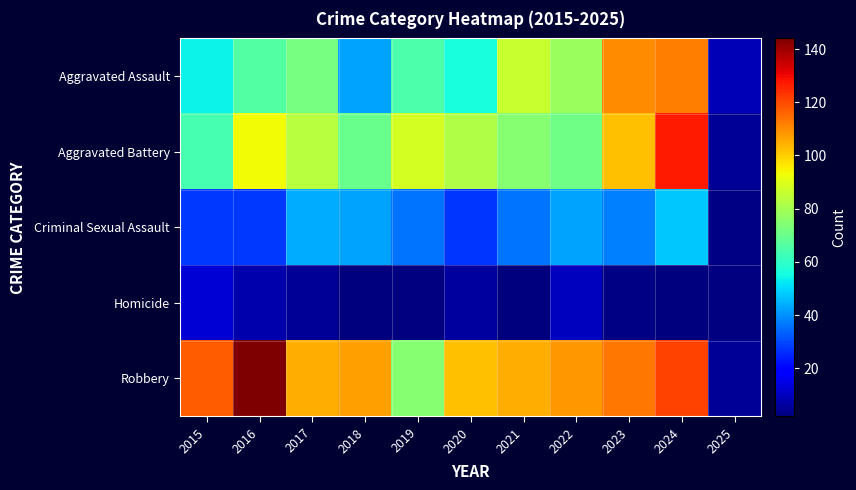

What is the sum of all Aggravated Battery values?

860.0